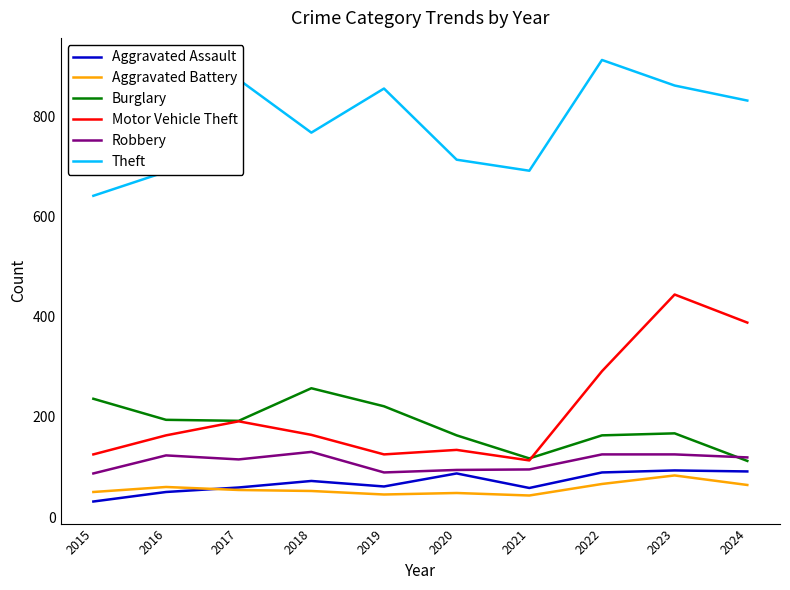

At which label does Robbery first exceed 119?

2016